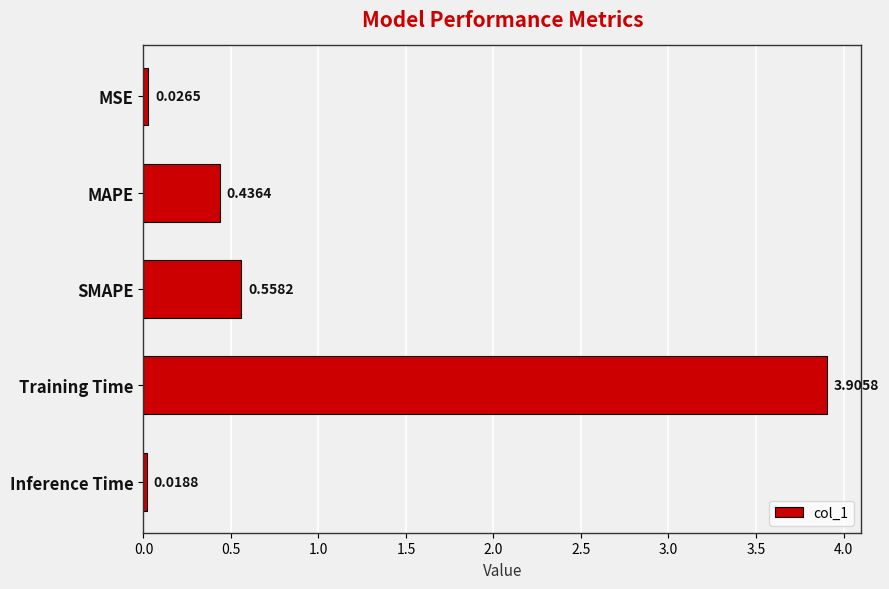

What is the change in value from MAPE to Inference Time?

-0.4